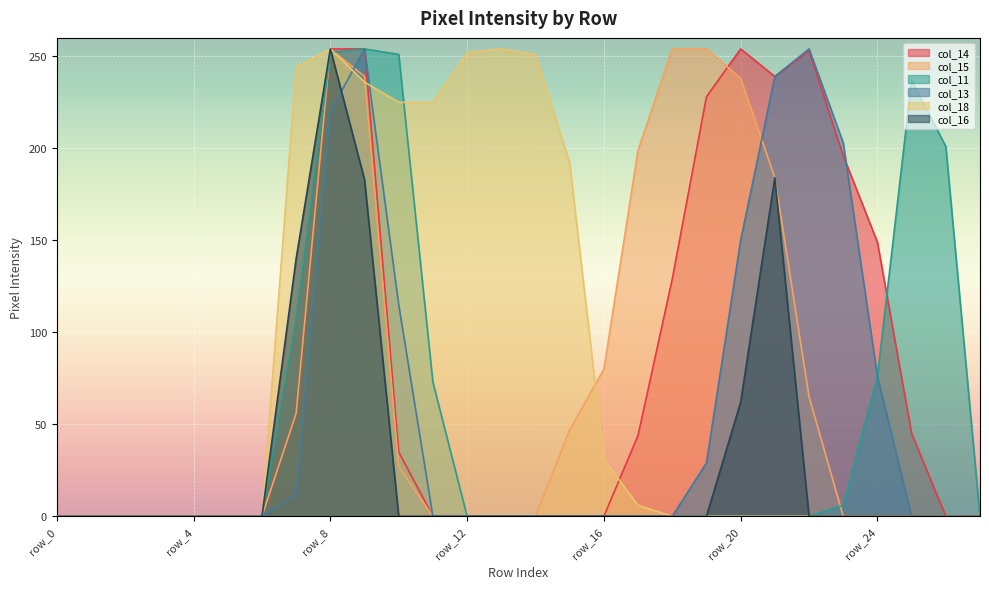

Between which two adjacent categories do col_11 and col_18 first intersect?

row_8 and row_9